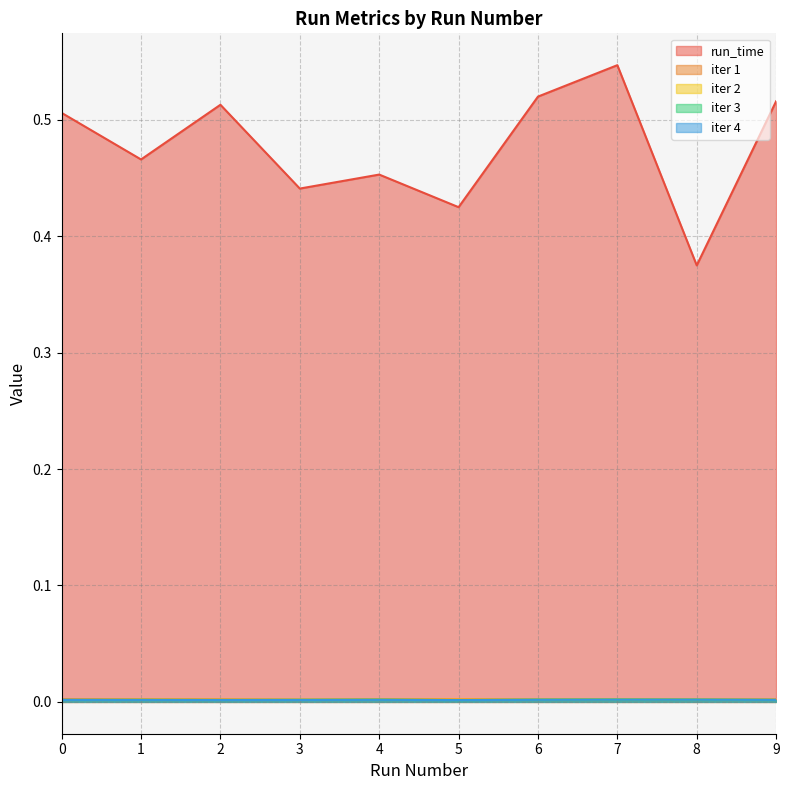

True or false: iter 1 and iter 3 cross at least once.

False